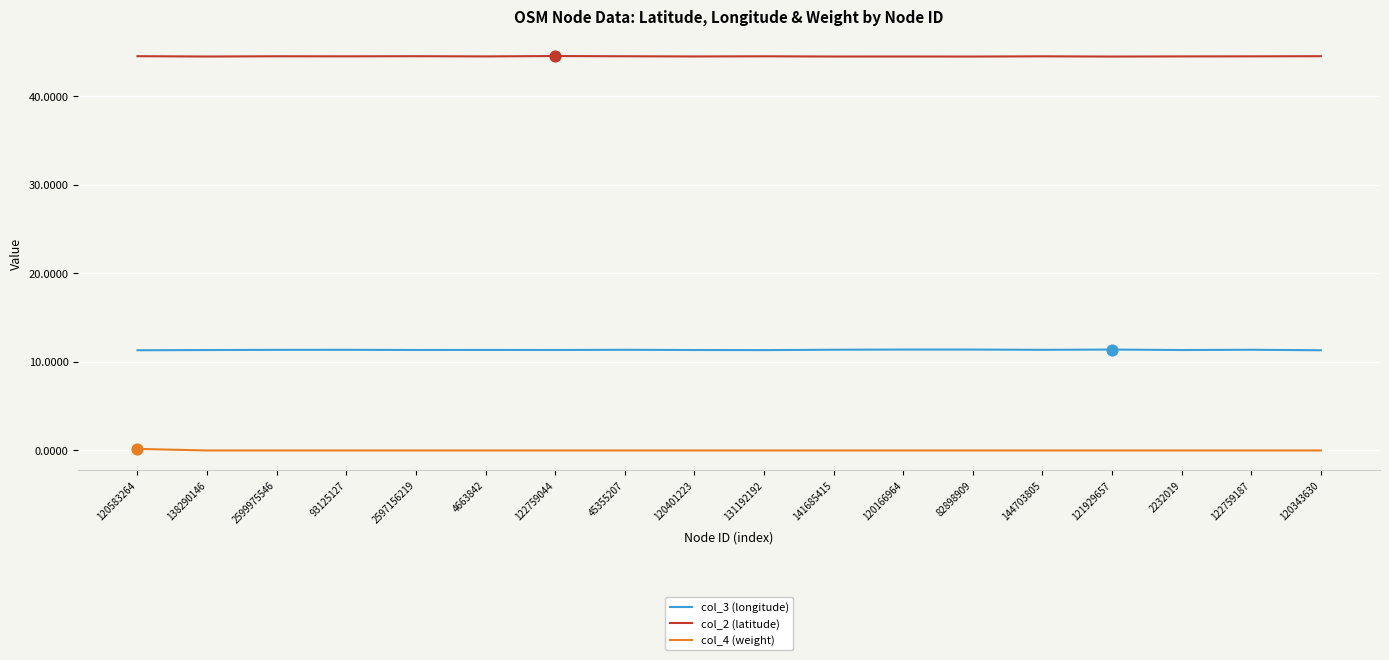

Is the value of col_2 (latitude) at 138290146 greater than the value of col_3 (longitude) at 93125127?

Yes